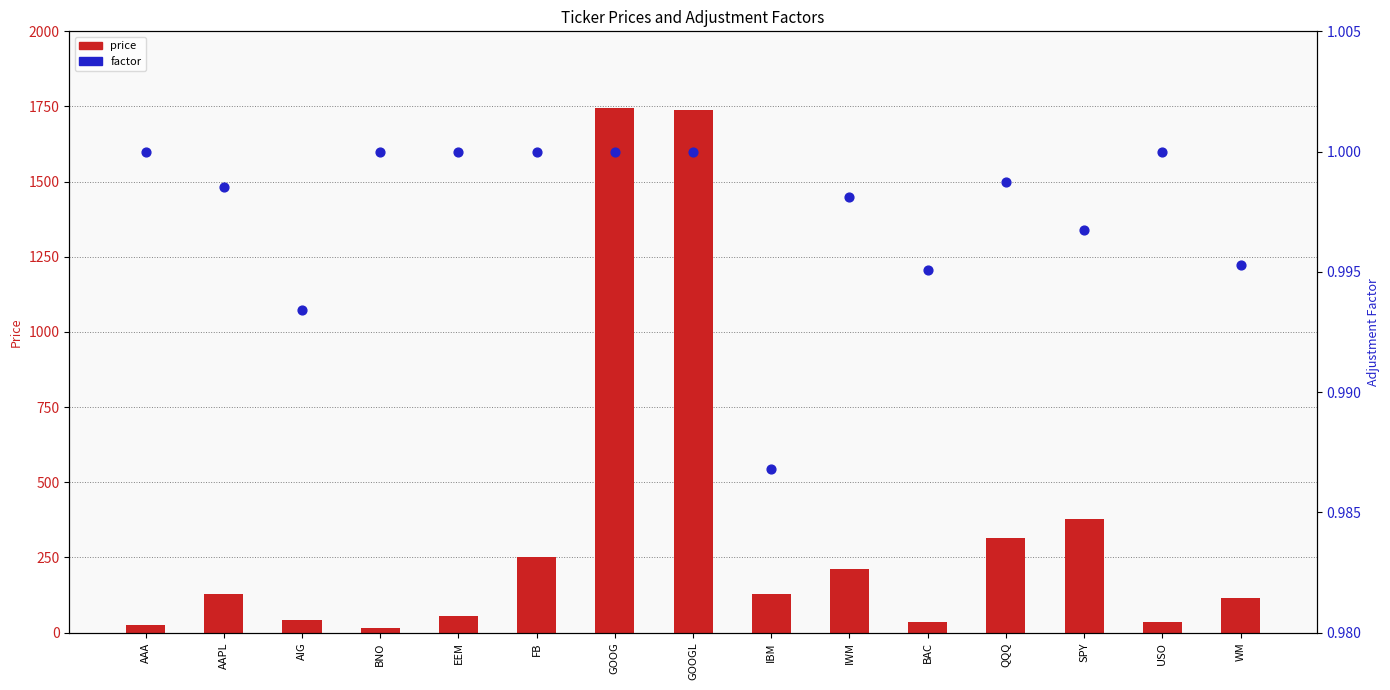

What is the total value across all series at BAC?

34.7